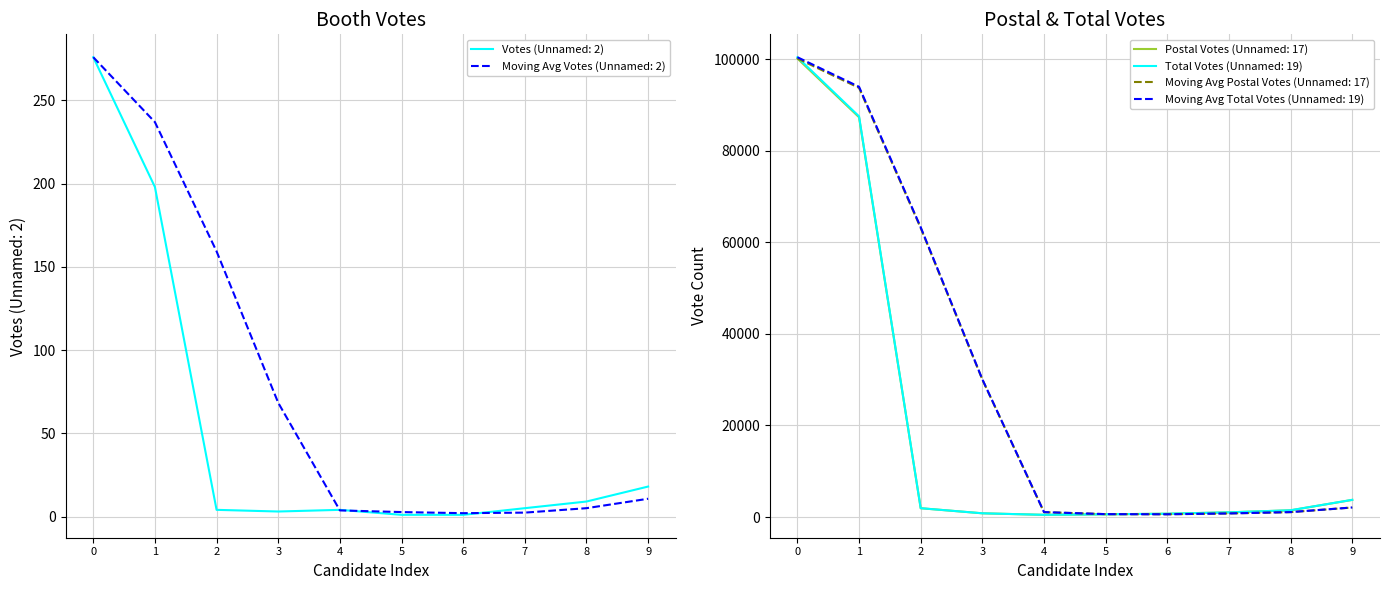

Does the chart have visible grid lines?

Yes